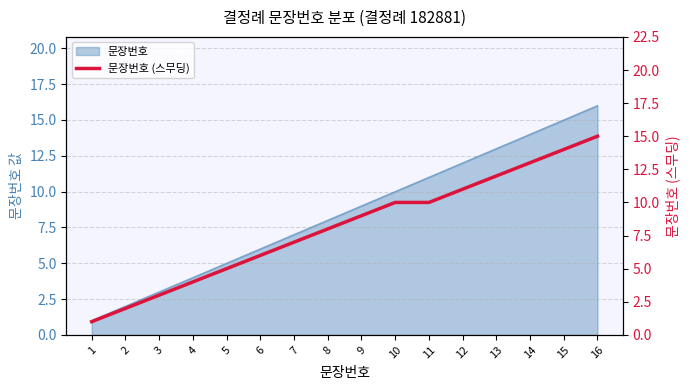

Which label corresponds to the smallest value in the chart?

1